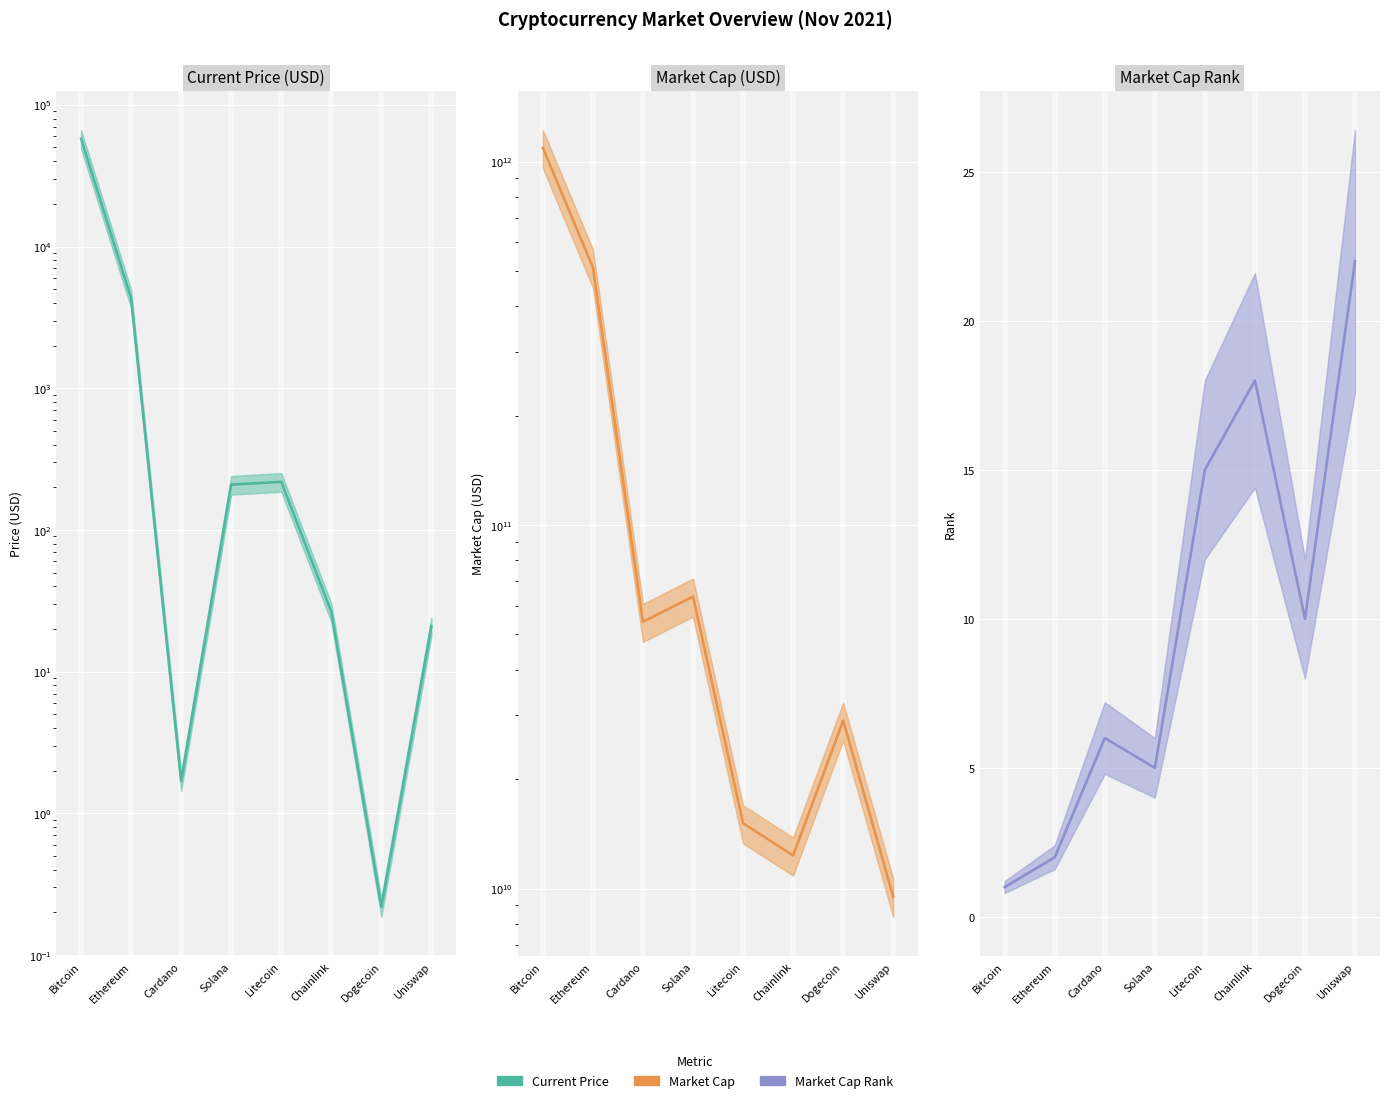

How many interior local peaks does the Market Cap series have?

2